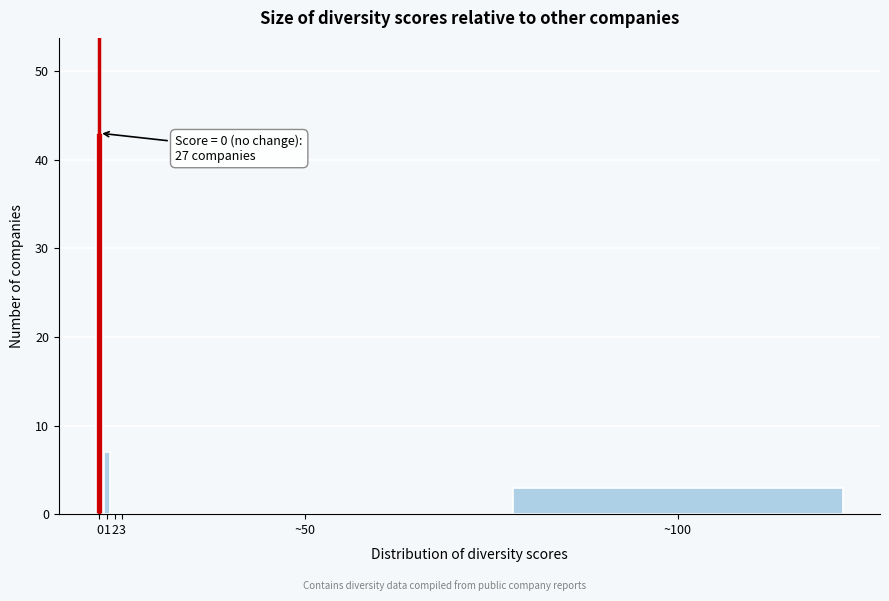

Reading right to left, extract all data points from this chart.

~100=3	~50=0	3=0	2=0	1=7	0=43